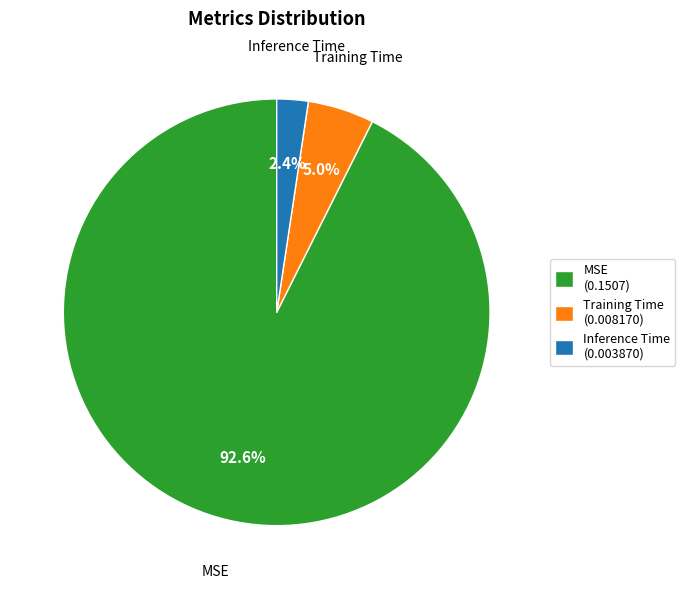

The Training Time slice represents 1% of the pie. True or false?

False